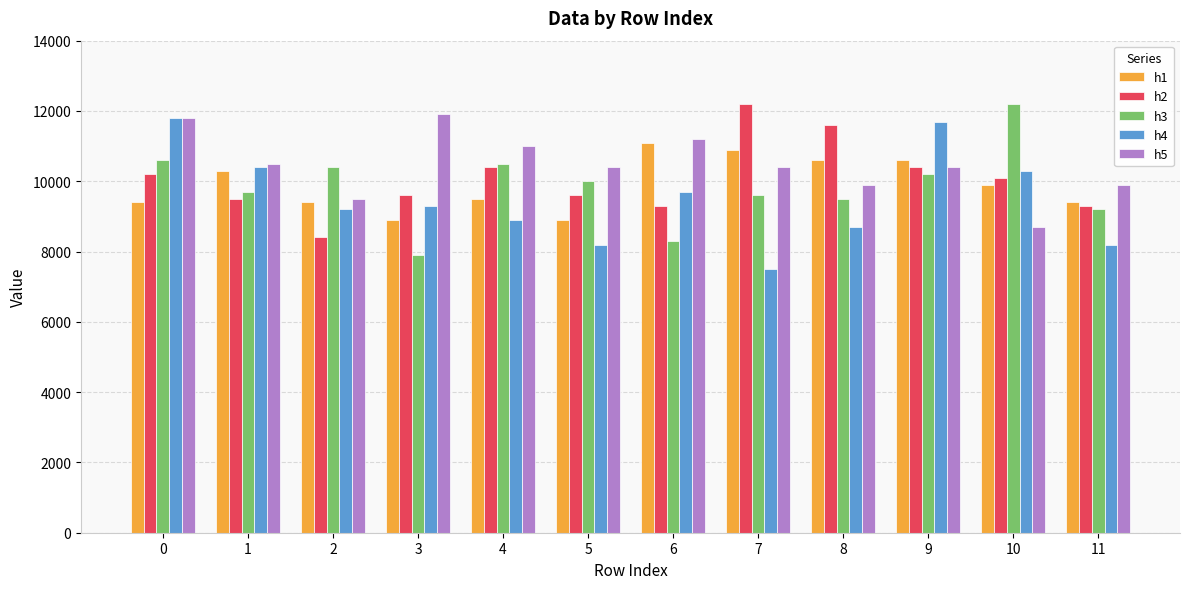

How many values in the h5 series are below 10400?

4